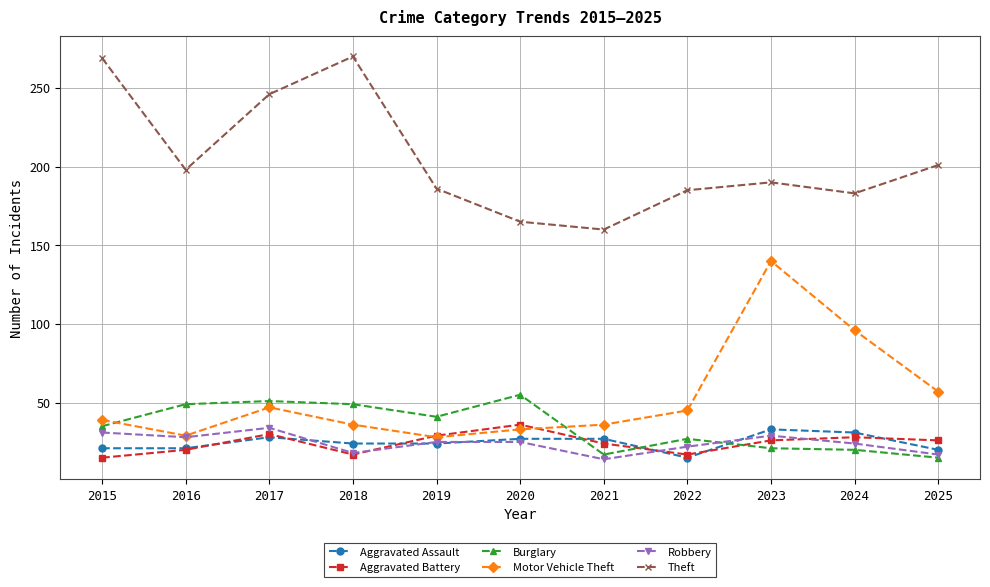

Between which two adjacent categories do Burglary and Aggravated Battery first intersect?

2020 and 2021